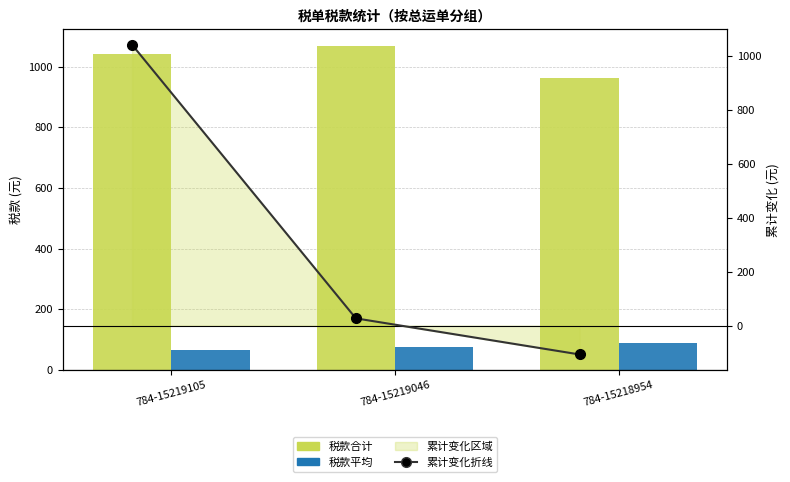

Is the value of 税款合计 at 784-15219105 greater than the value of 累计变化折线 at 784-15219046?

Yes